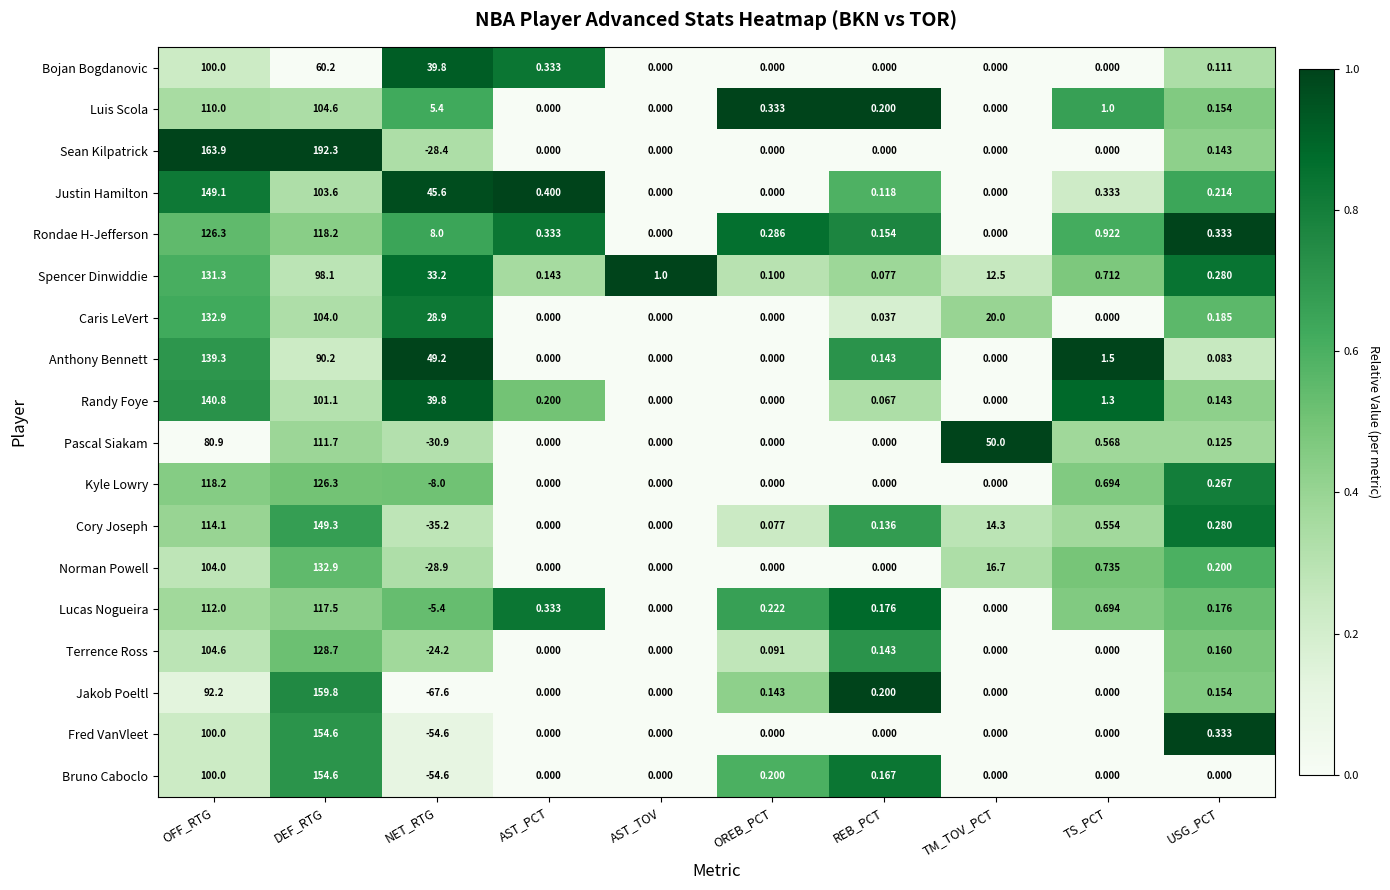

Which series has the largest range (max minus min)?

Jakob Poeltl